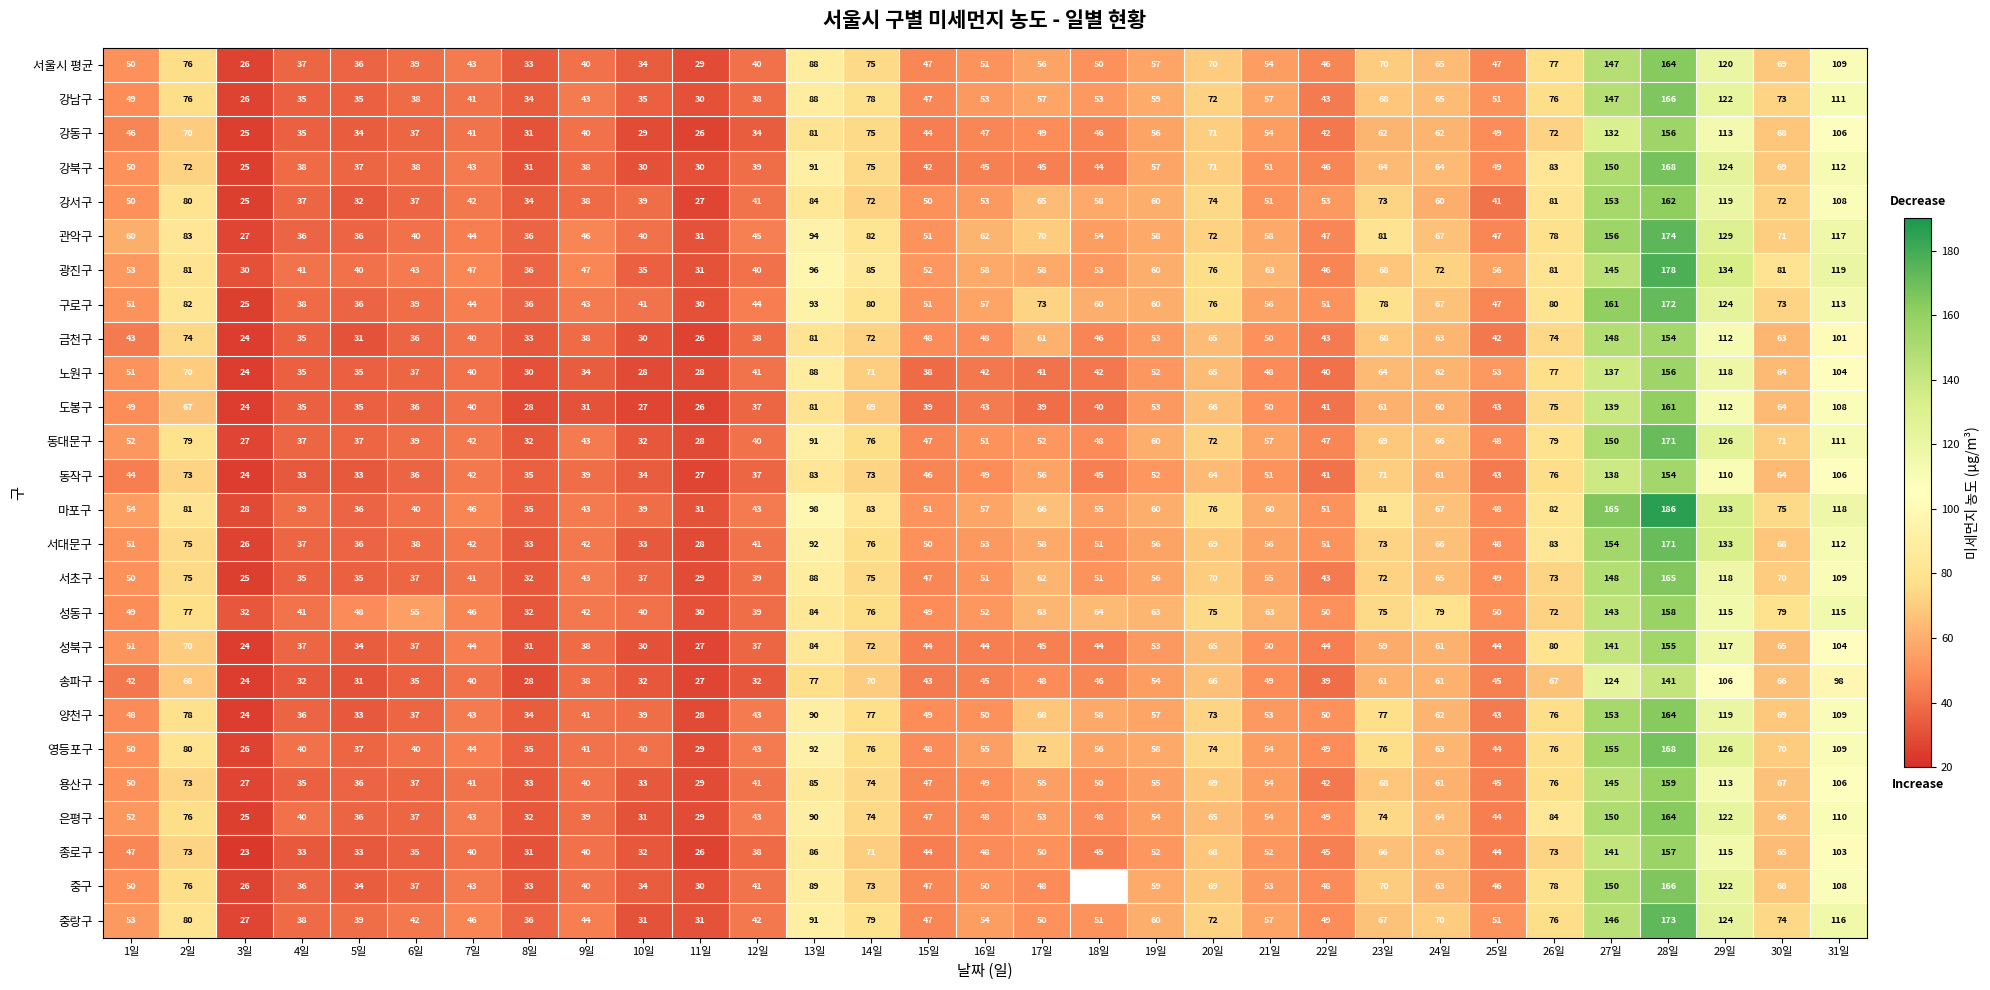

Which category has the highest value across all series?

28일